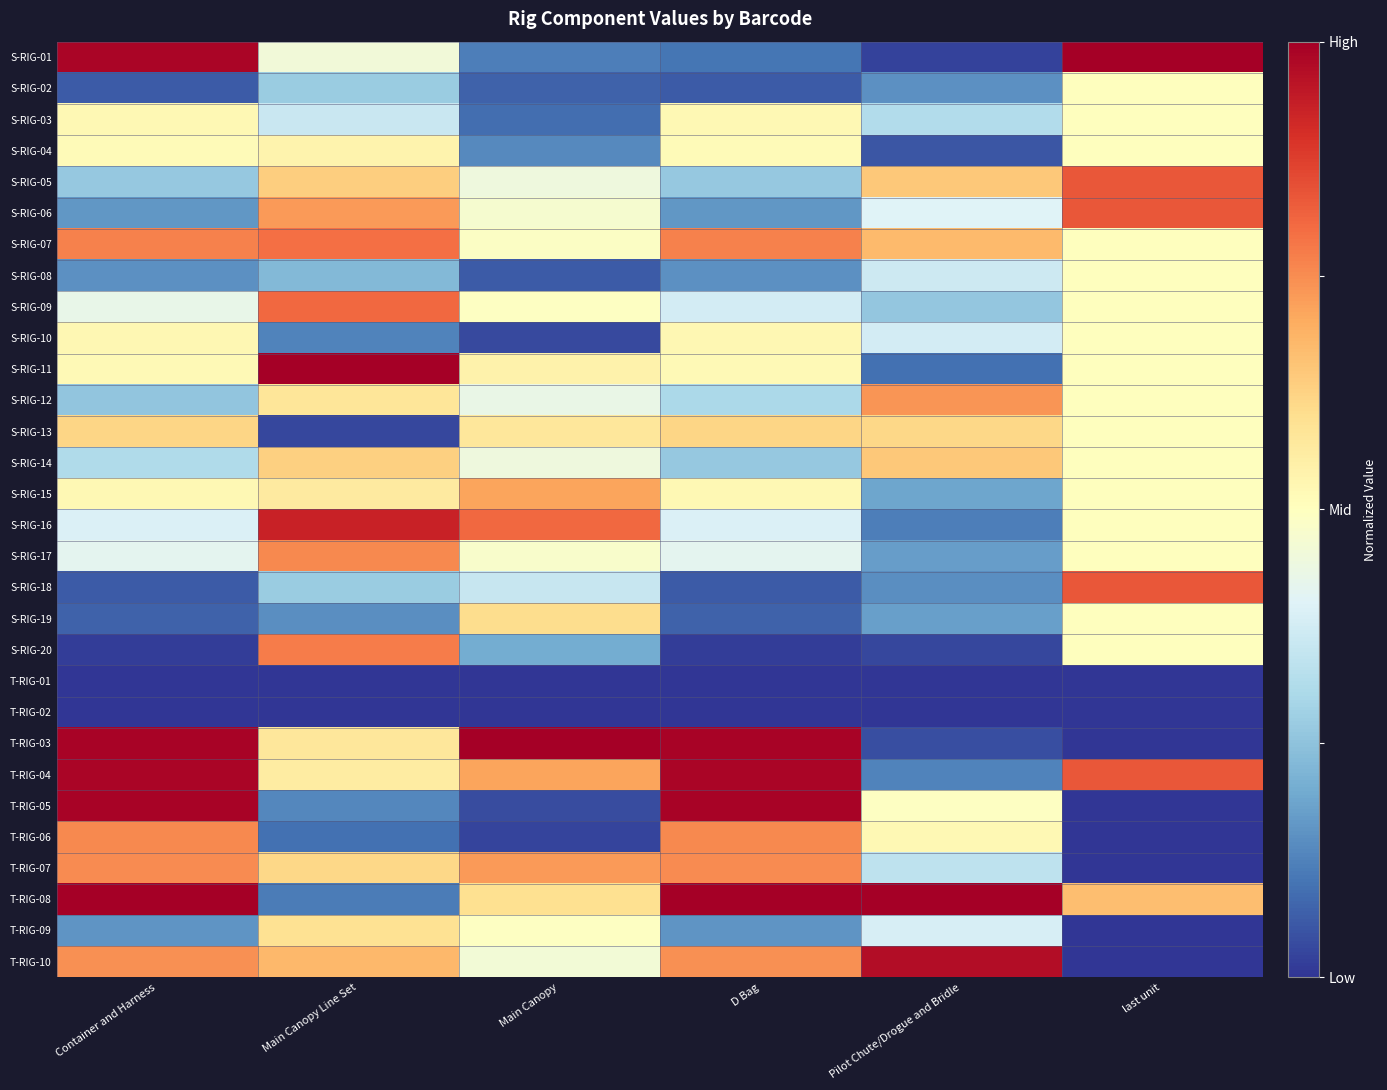

What is the total value across all series at Container and Harness?

-2.1